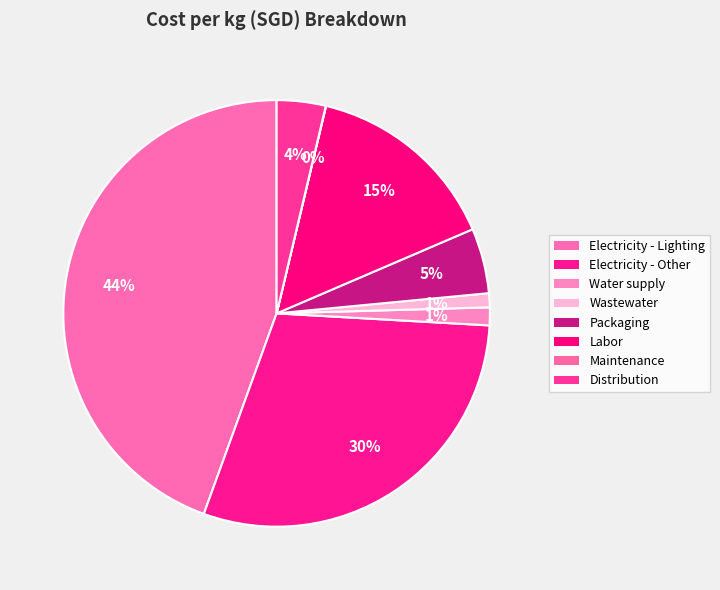

Combined, do Wastewater and Electricity - Lighting account for over 50%?

No